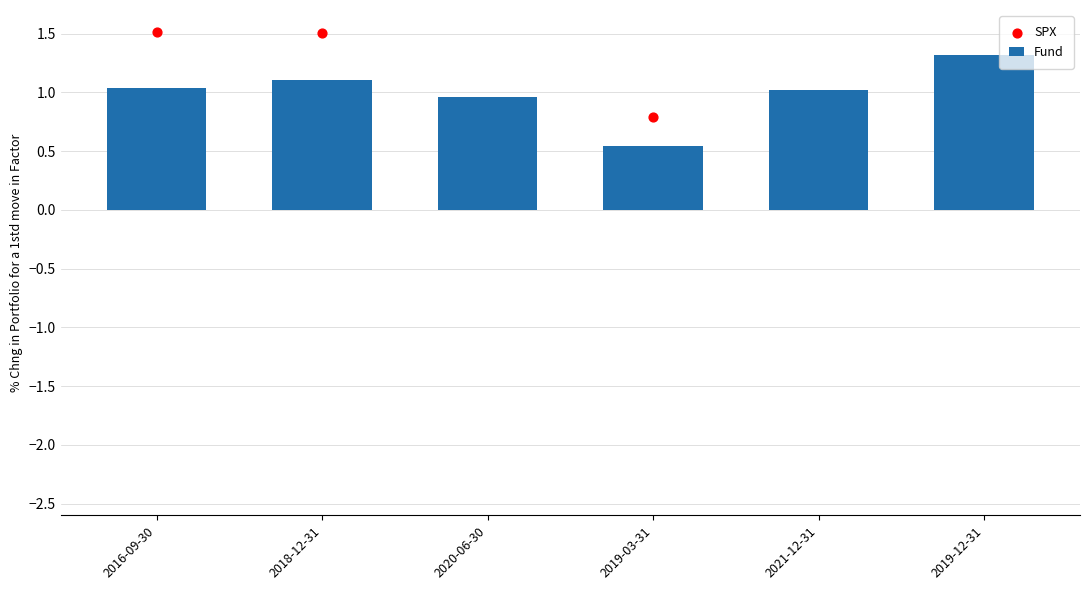

Which series reaches the minimum Y coordinate?

Fund